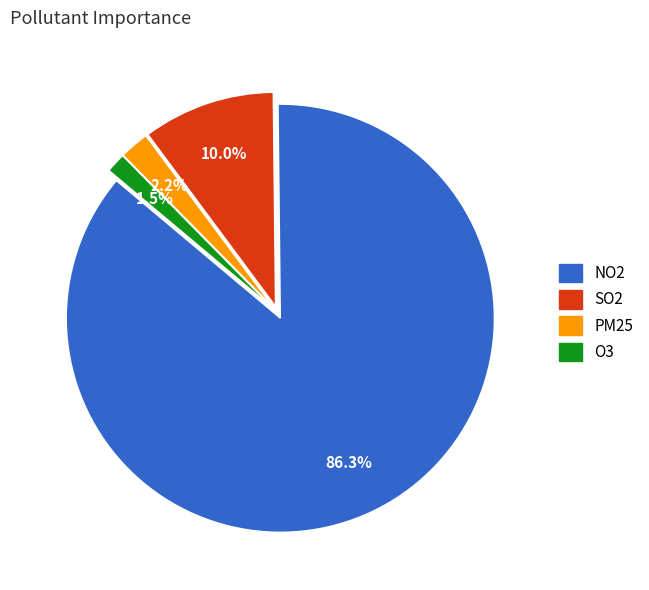

To the nearest percent, what portion does NO2 represent?

86%